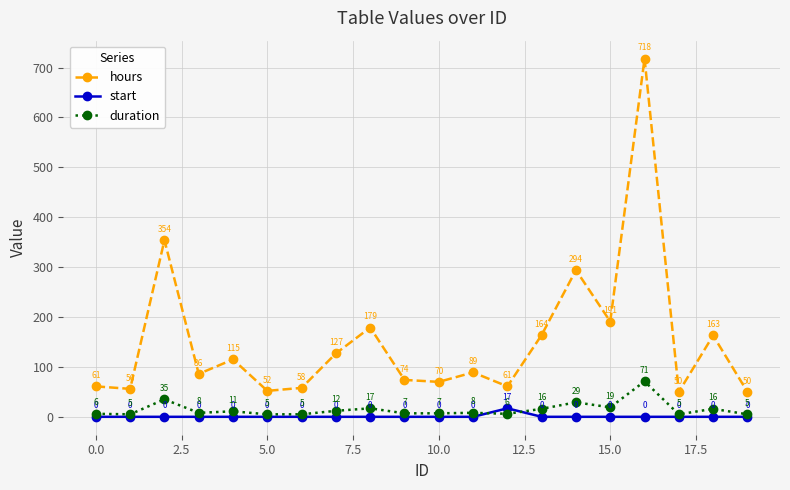

Which series has the largest total across all categories?

hours